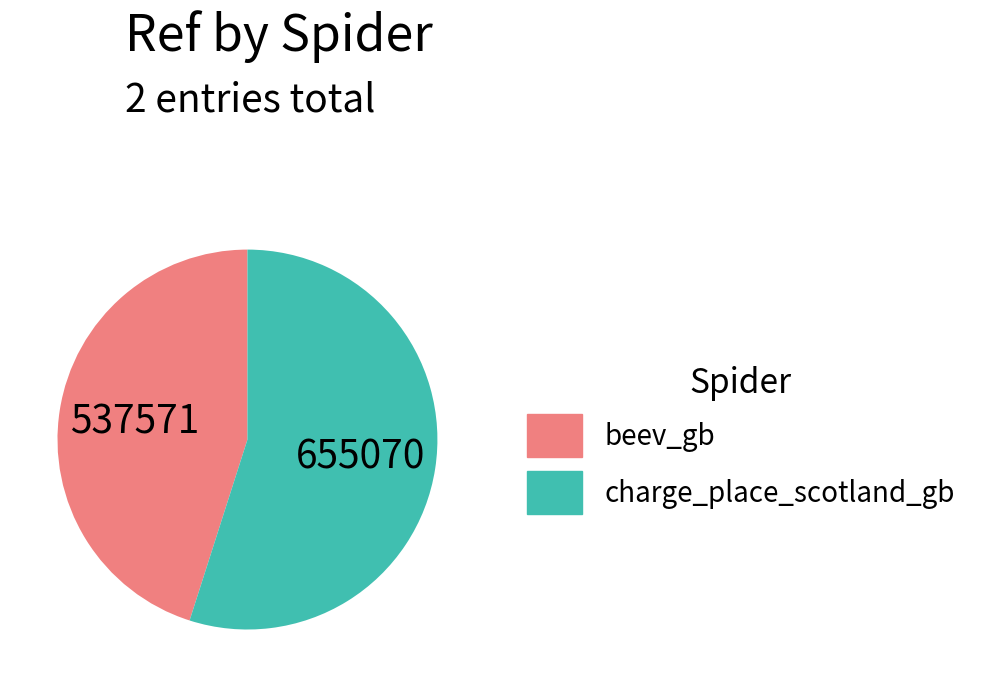

Which has a higher value, charge_place_scotland_gb or beev_gb?

charge_place_scotland_gb